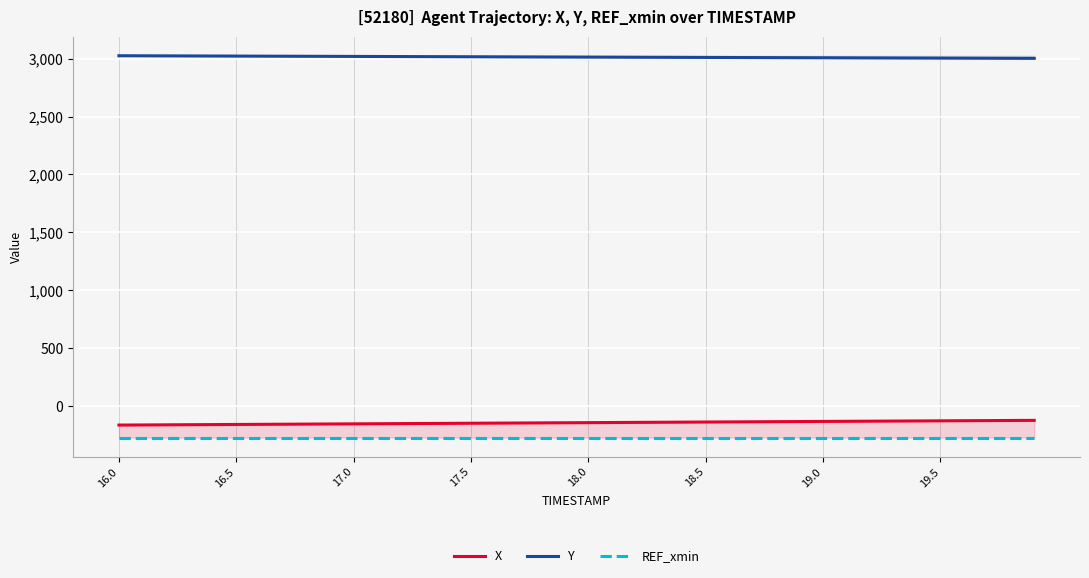

Between 12 and 10, which is larger?

12